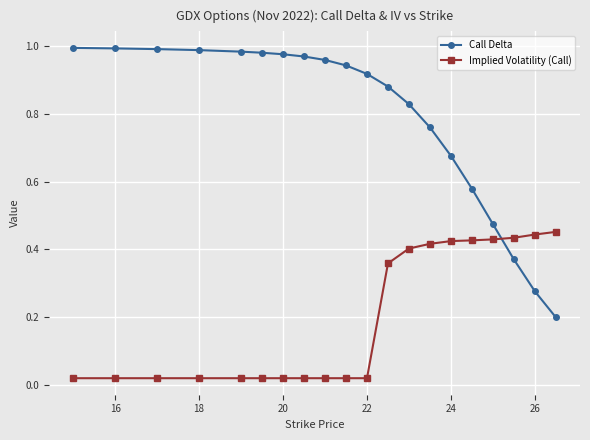

What is the sum of all Call Delta values?

15.7